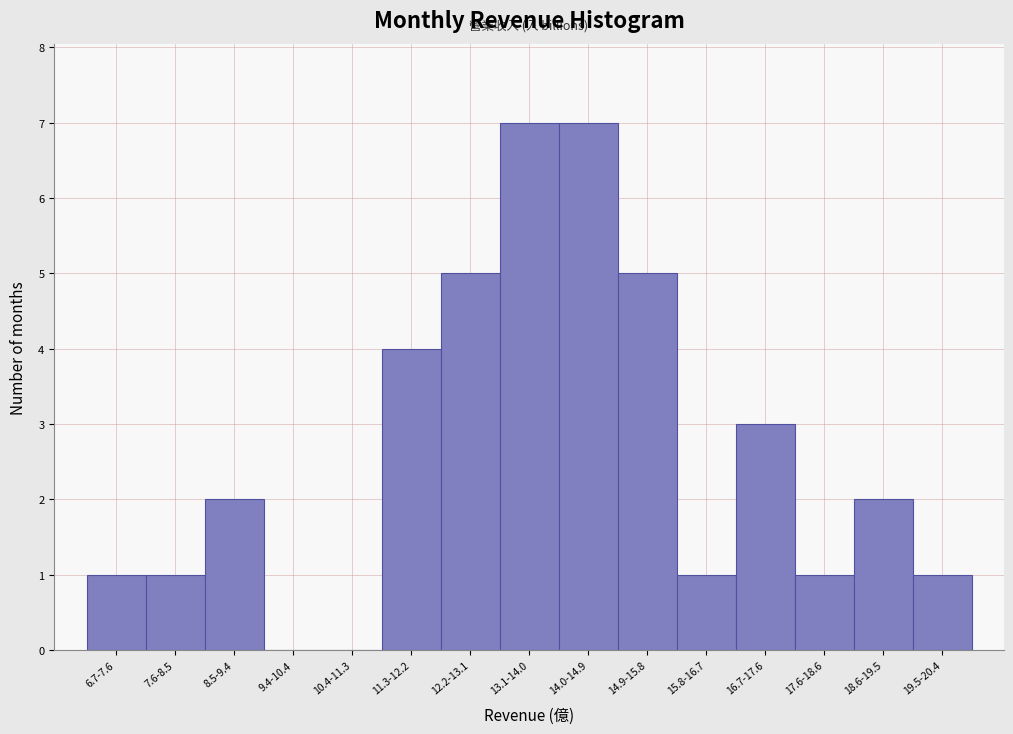

Reading right to left, what are all the values shown in this chart?

19.5-20.4=1	18.6-19.5=2	17.6-18.6=1	16.7-17.6=3	15.8-16.7=1	14.9-15.8=5	14.0-14.9=7	13.1-14.0=7	12.2-13.1=5	11.3-12.2=4	10.4-11.3=0	9.4-10.4=0	8.5-9.4=2	7.6-8.5=1	6.7-7.6=1